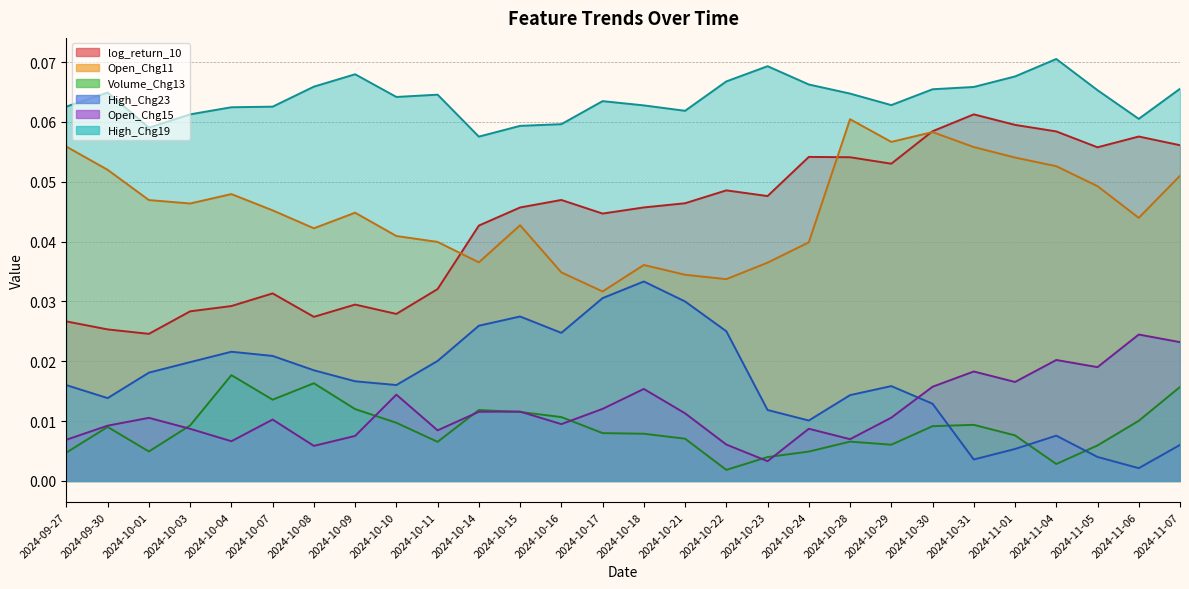

The Open_Chg15 series shows 0.0 at 2024-11-06. True or false?

True